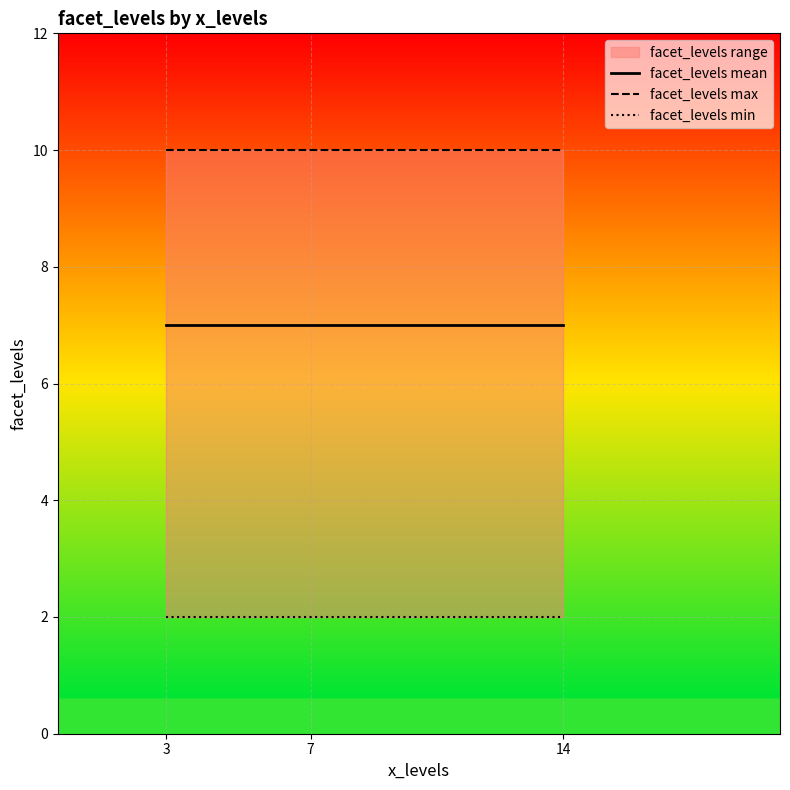

Reading left to right, extract all data points from this chart.

facet_levels mean: 7	7	7
facet_levels max: 10	10	10
facet_levels min: 2	2	2